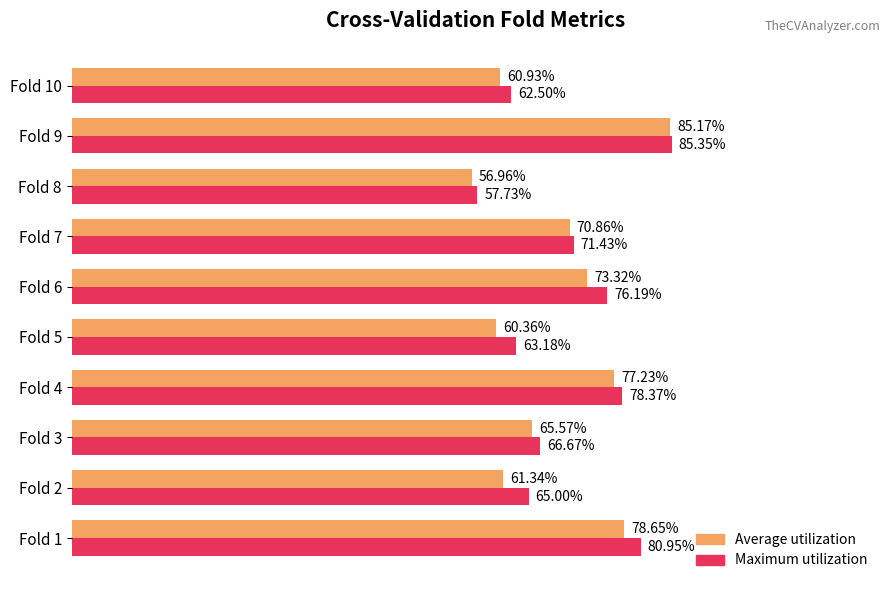

Is the value of Maximum utilization at Fold 10 greater than the value of Average utilization at Fold 7?

No